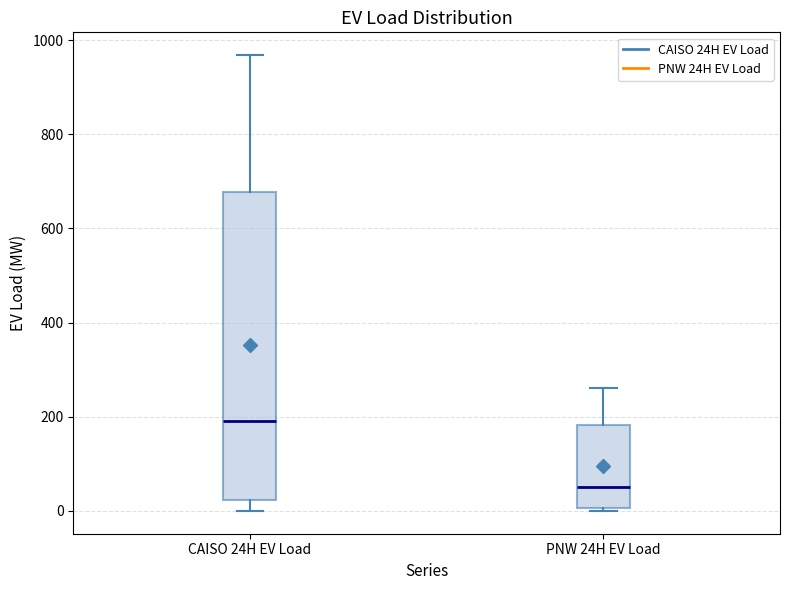

Which box's median line is the lowest?

PNW 24H EV Load